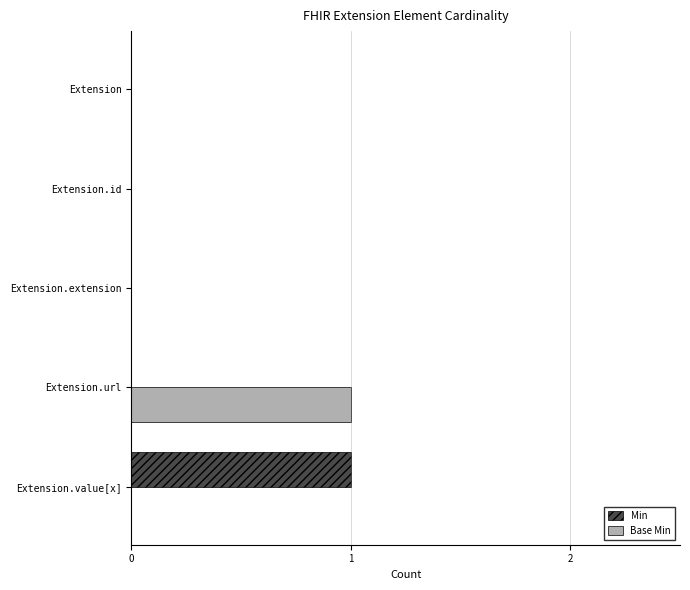

Count the Base Min values in the range 0 to 1.

5